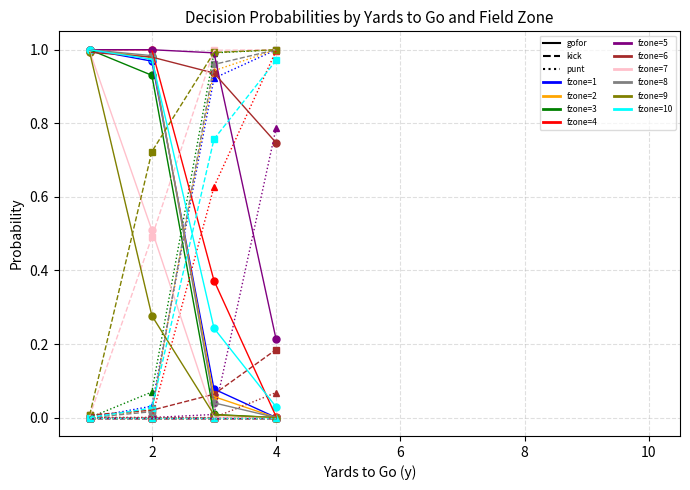

Does the chart have visible grid lines?

Yes